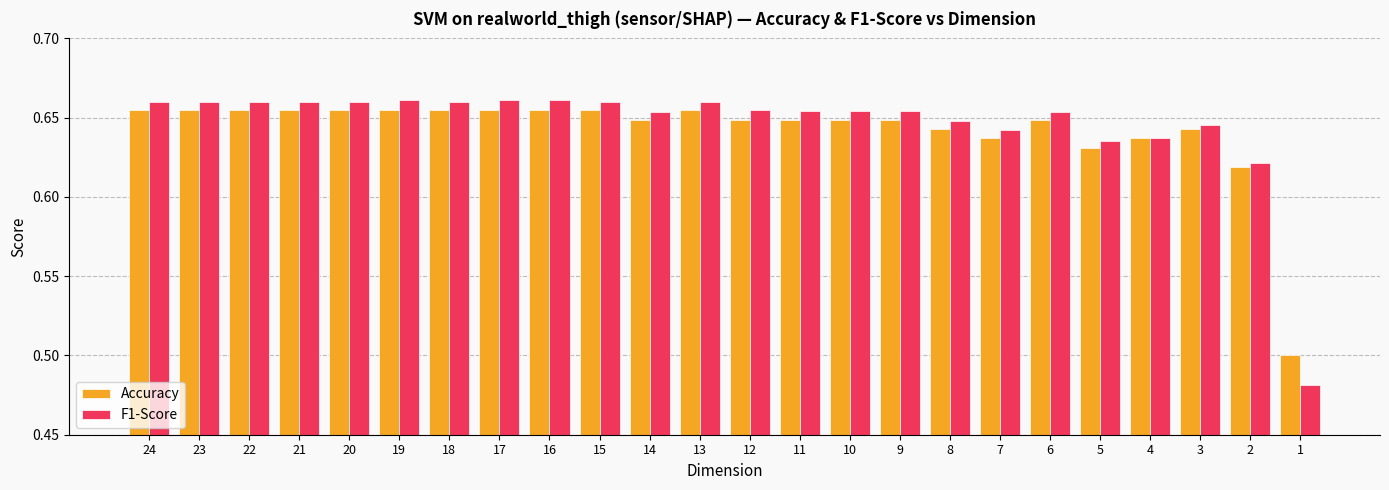

Count the Accuracy values in the range 0 to 1.

24